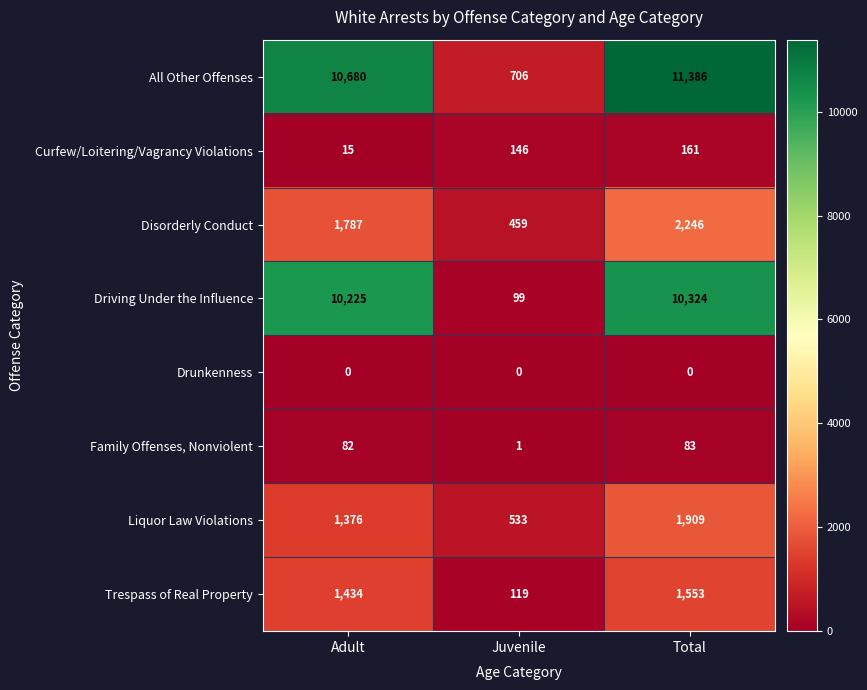

Reading left to right, what are all the values shown in this chart?

All Other Offenses: 10680	706	11386
Curfew/Loitering/Vagrancy Violations: 15	146	161
Disorderly Conduct: 1787	459	2246
Driving Under the Influence: 10225	99	10324
Drunkenness: 0	0	0
Family Offenses, Nonviolent: 82	1	83
Liquor Law Violations: 1376	533	1909
Trespass of Real Property: 1434	119	1553